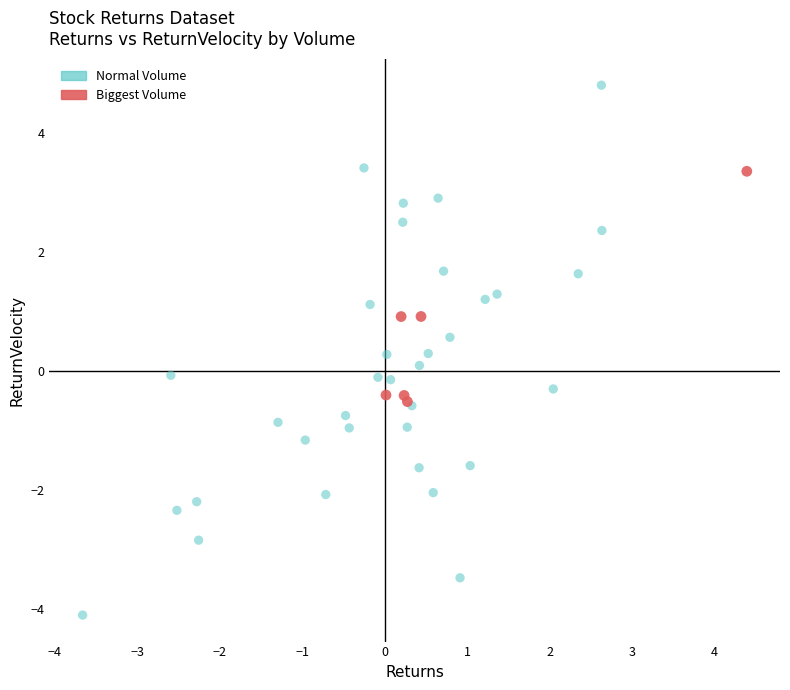

Which series has the largest Y range (max minus min)?

Normal Volume